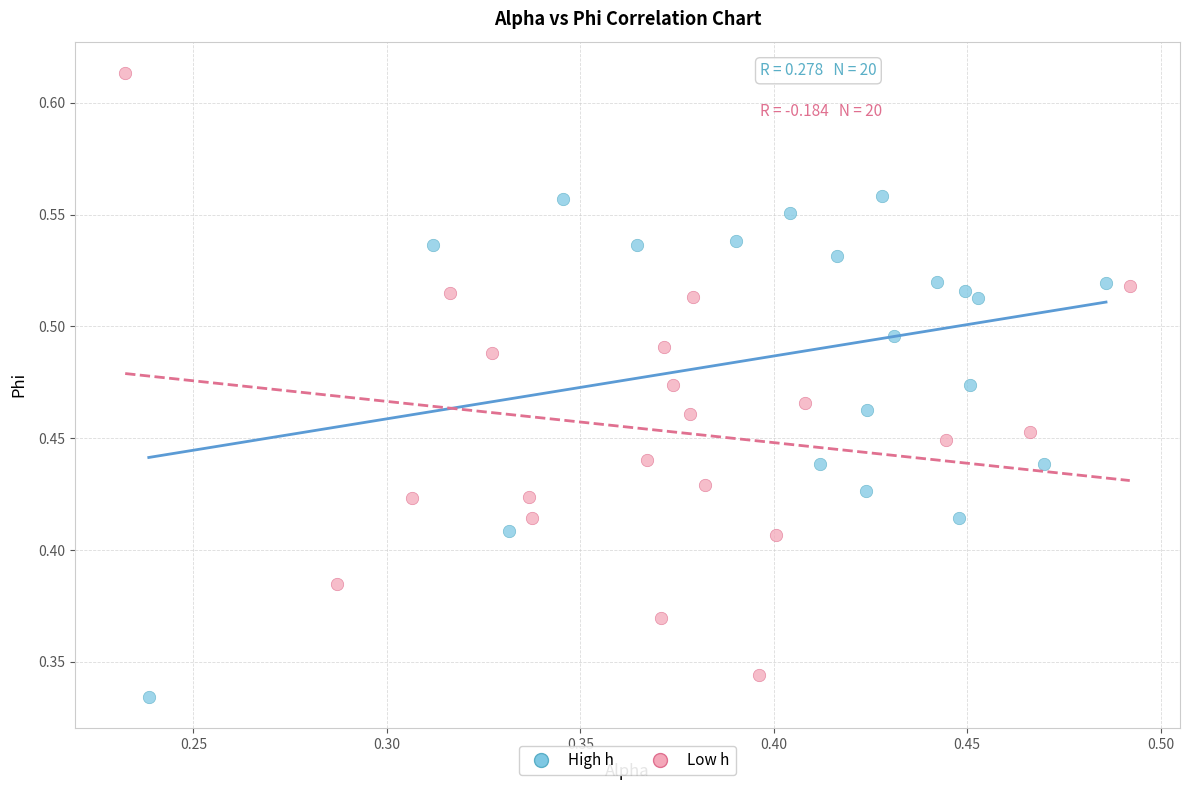

Which series contains the highest Y value?

Low h